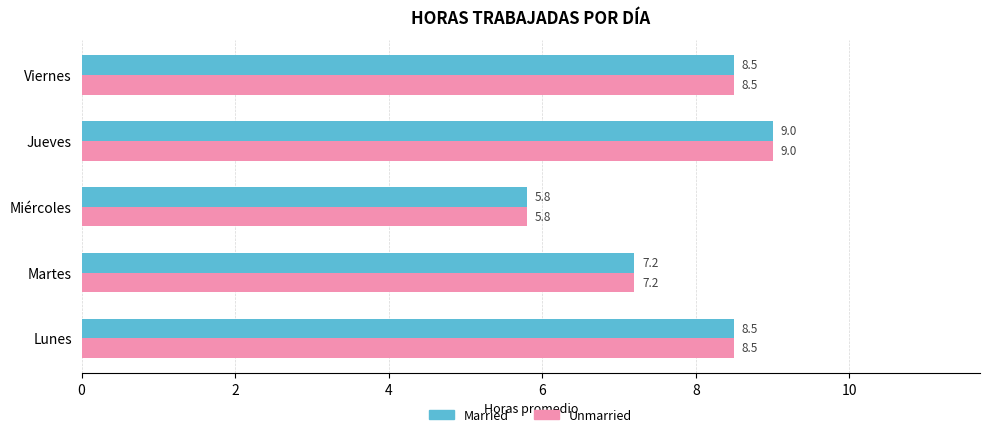

What is the smallest value displayed?

5.8